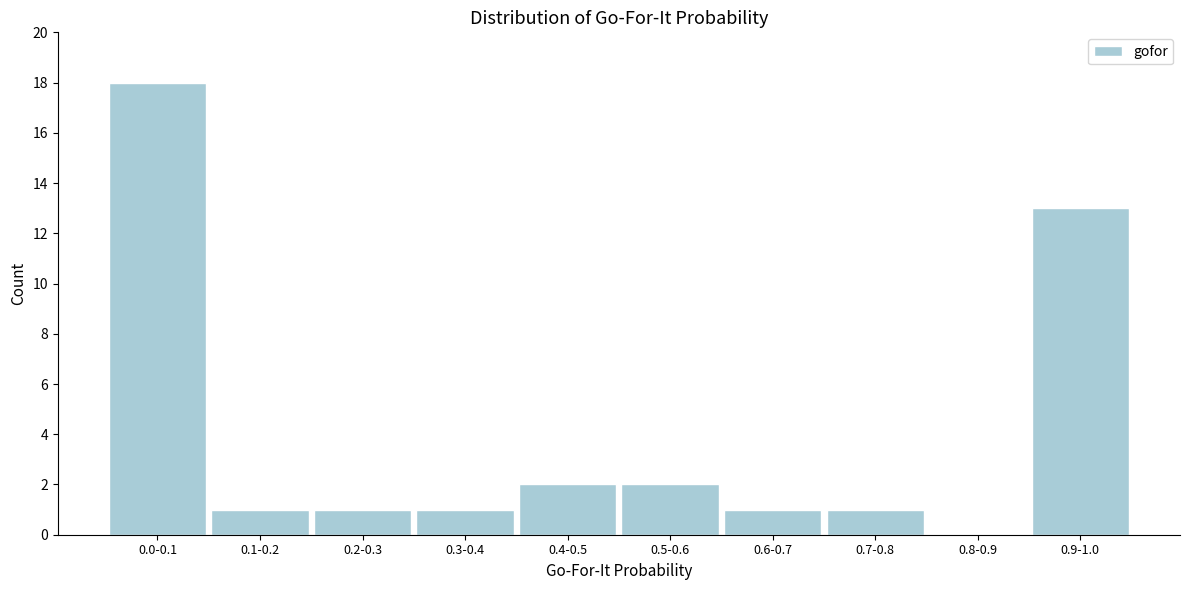

Reading right to left, what are all the values shown in this chart?

0.9-1.0=13	0.8-0.9=0	0.7-0.8=1	0.6-0.7=1	0.5-0.6=2	0.4-0.5=2	0.3-0.4=1	0.2-0.3=1	0.1-0.2=1	0.0-0.1=18